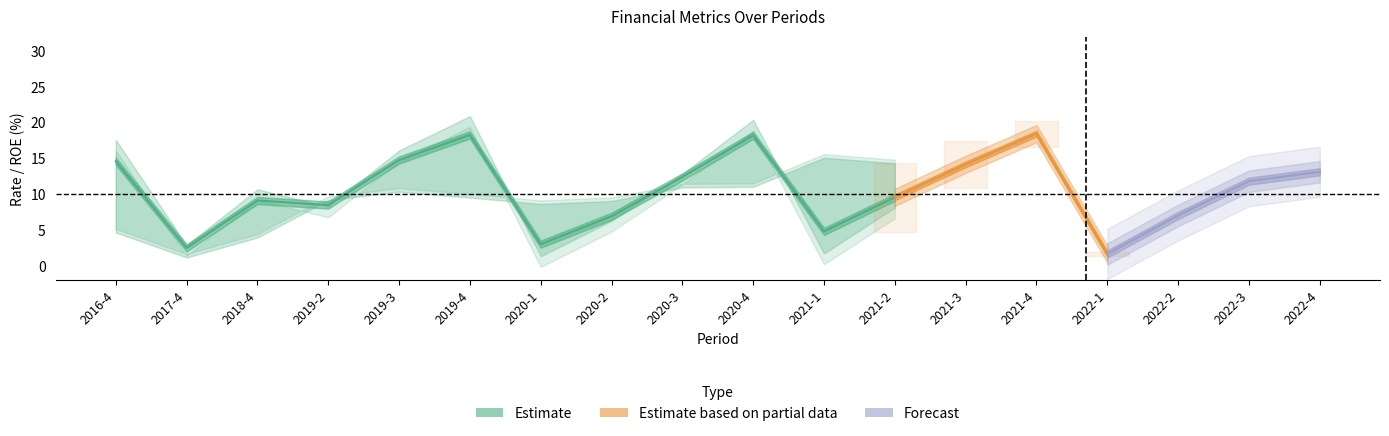

What is the label of the 11th point from the left?

2021-1